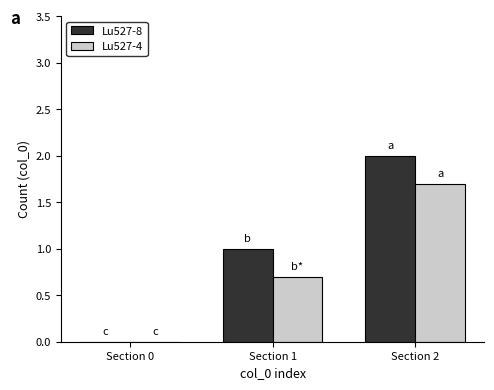

The value of Lu527-4 at Section 0 is 0.0. True or false?

True